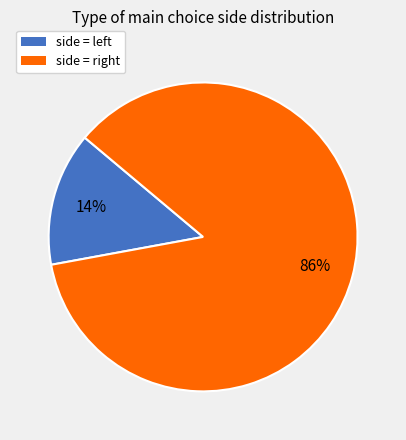

How many slices are in this pie chart?

2